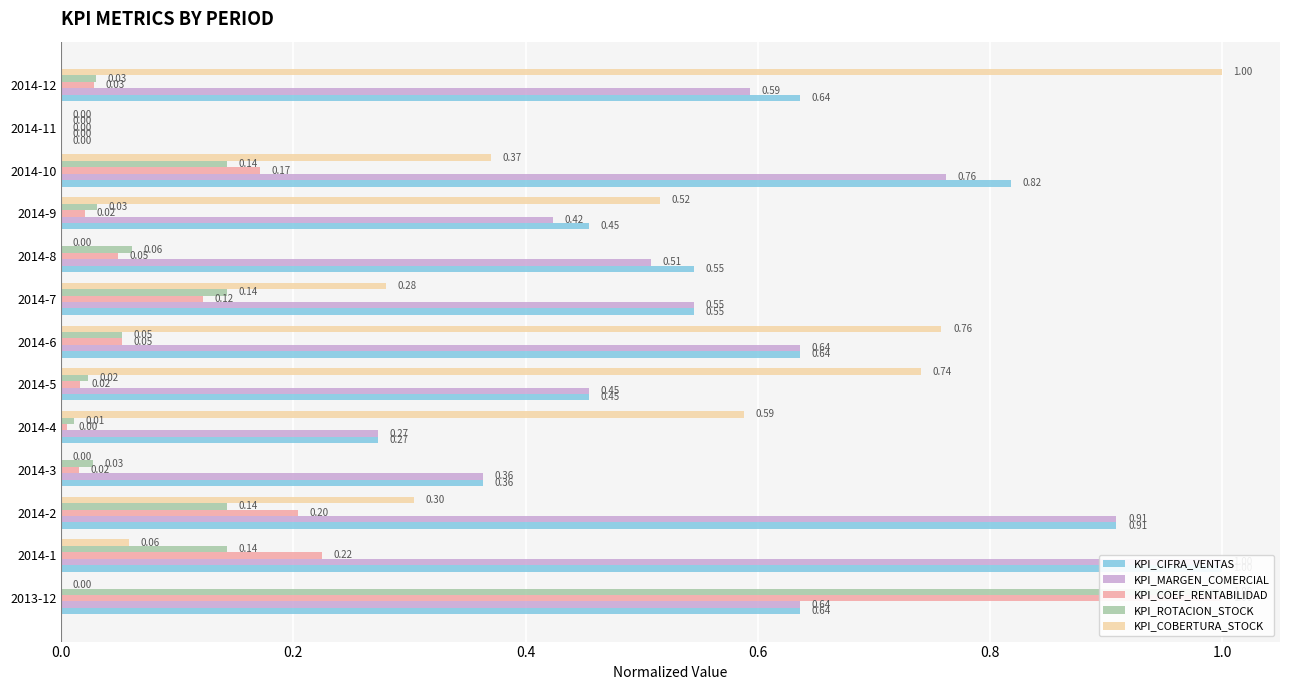

What is the spread (max minus min) of values at 2014-2?

0.8